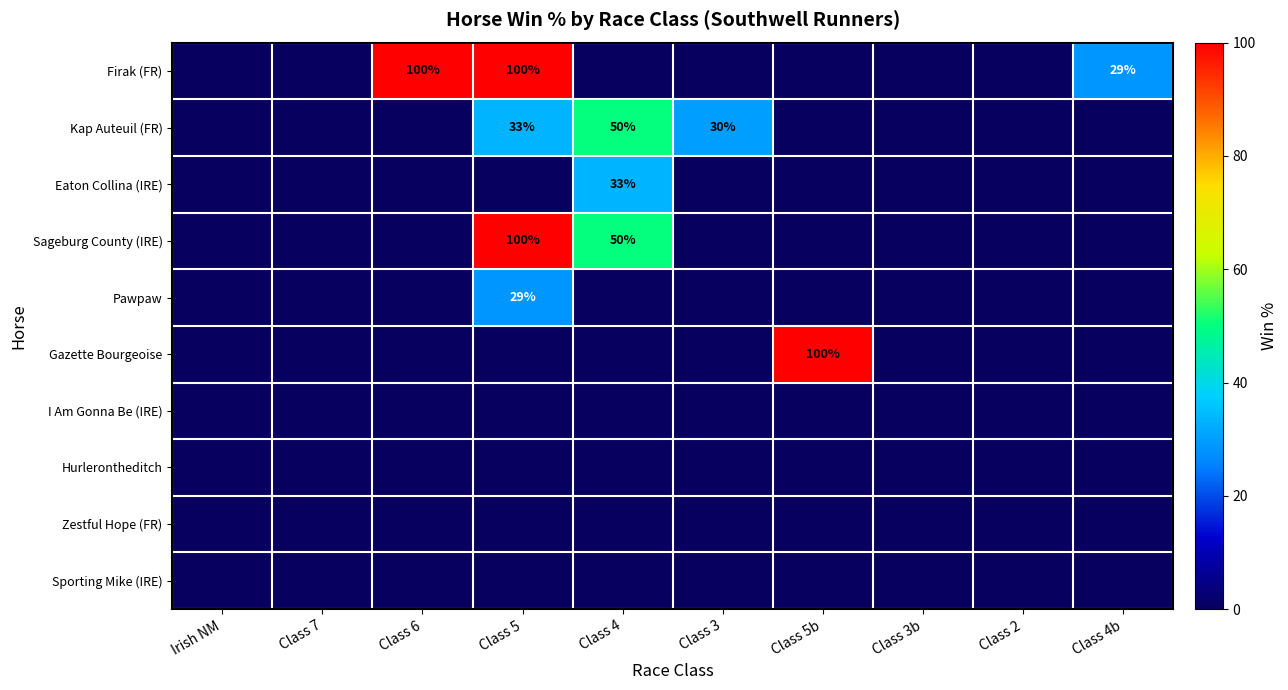

The Firak (FR) series shows 58 at Class 6. True or false?

False